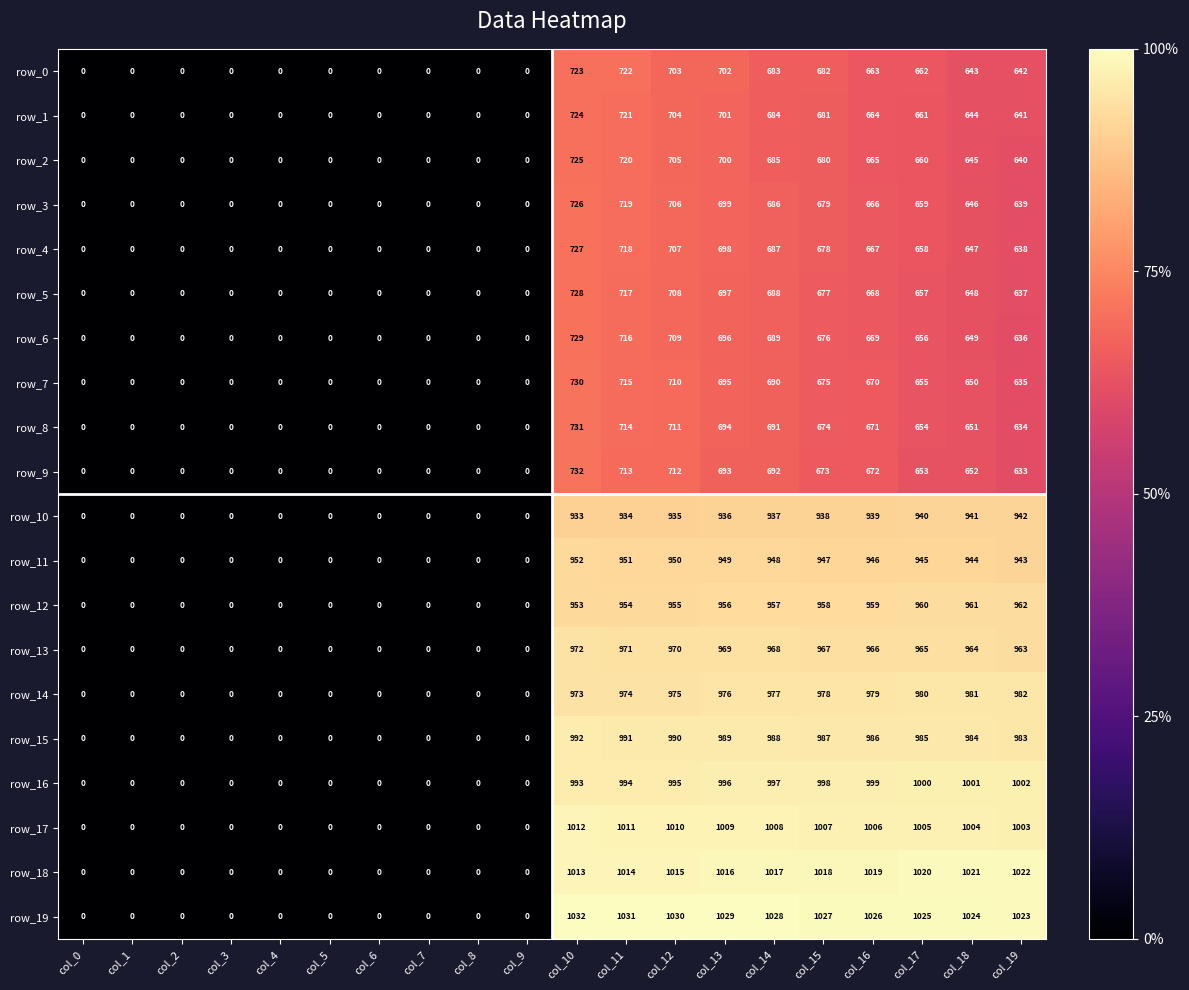

At which category is the sum across all series the highest?

col_10